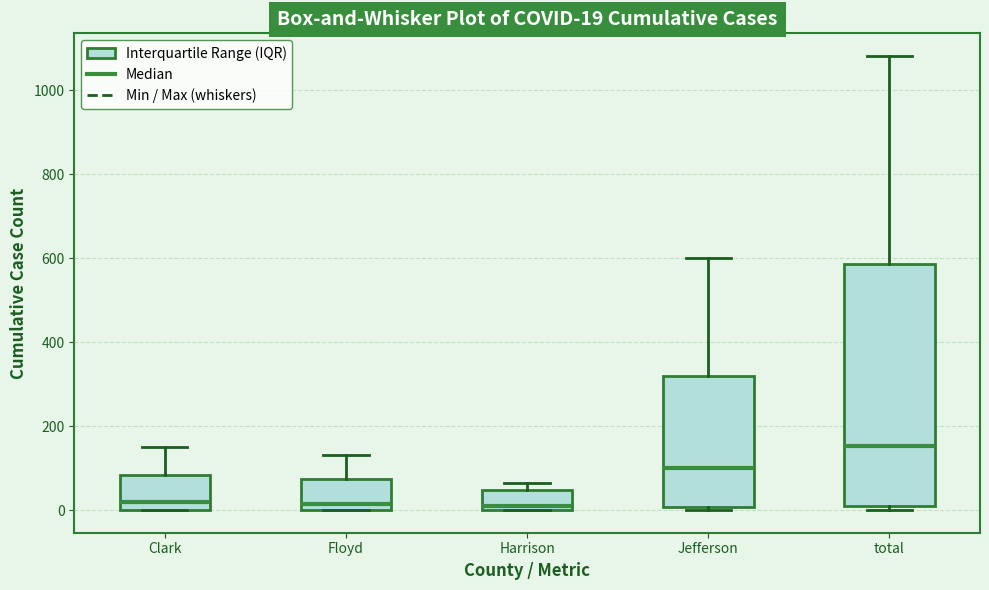

Comparing the boxes themselves (not the whiskers), which one is the tallest?

total